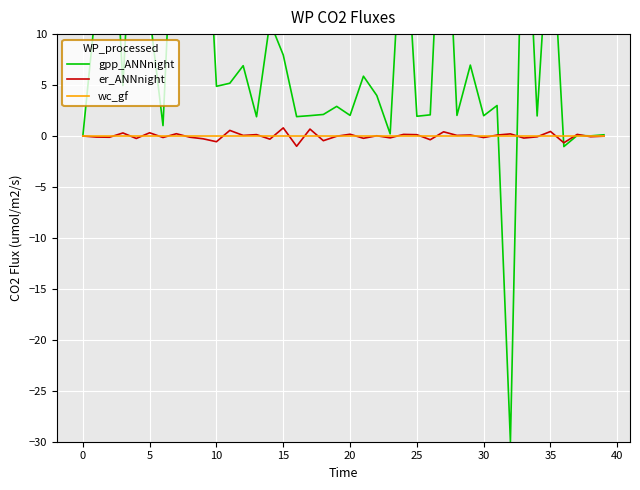

How many times do er_ANNnight and gpp_ANNnight cross each other?

4